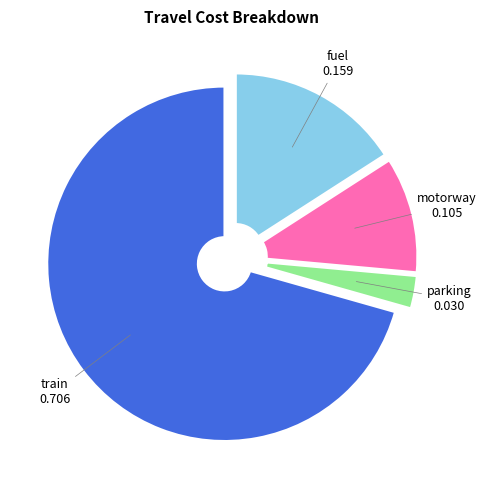

Is train the majority of the pie?

Yes